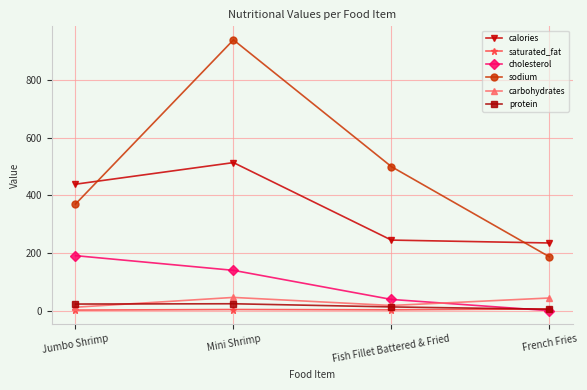

Which series changed the most between Mini Shrimp and Fish Fillet Battered & Fried?

sodium